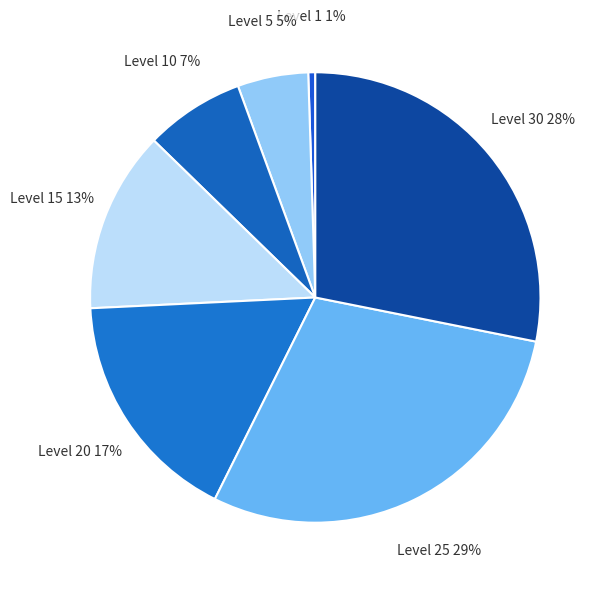

To the nearest percent, what percentage of the pie is Level 15?

13%